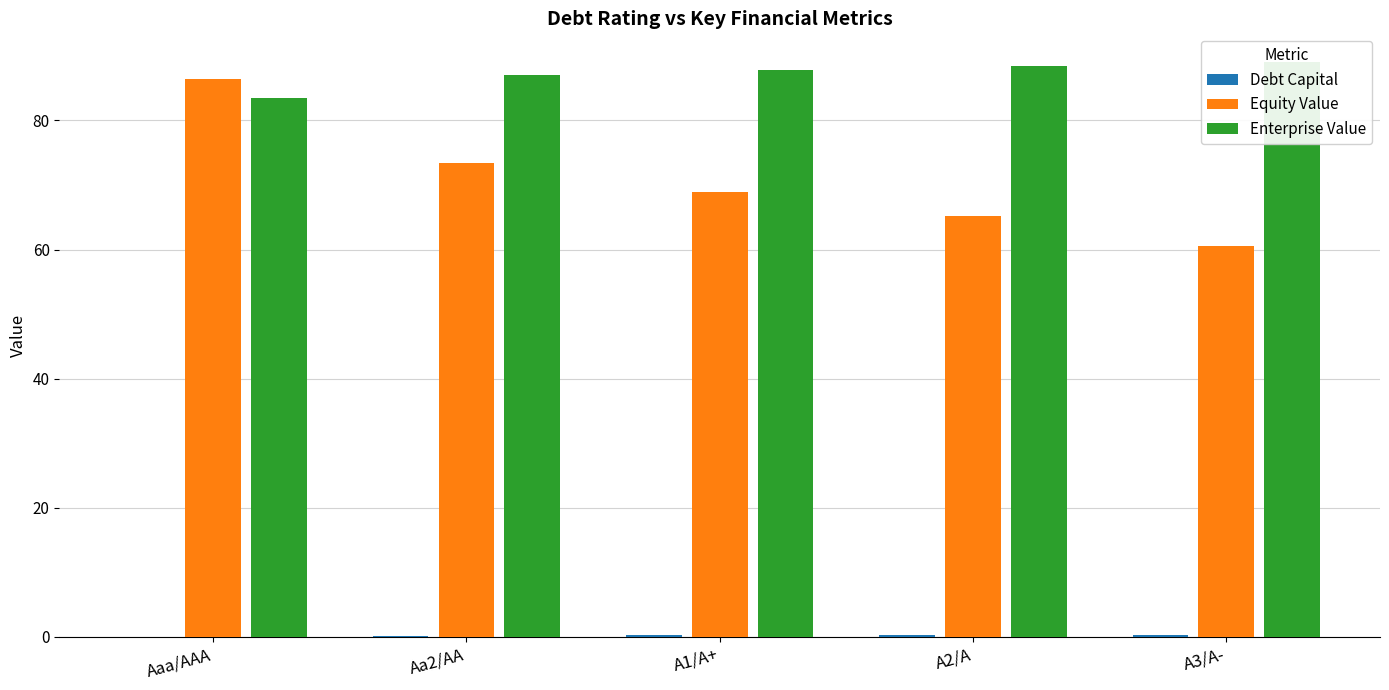

The value of Debt Capital at Aaa/AAA is 0.0. True or false?

True